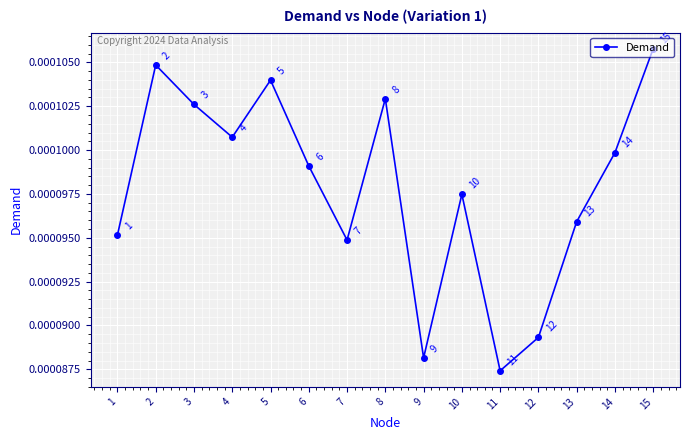

Count the values in the range 0 to 1.

15